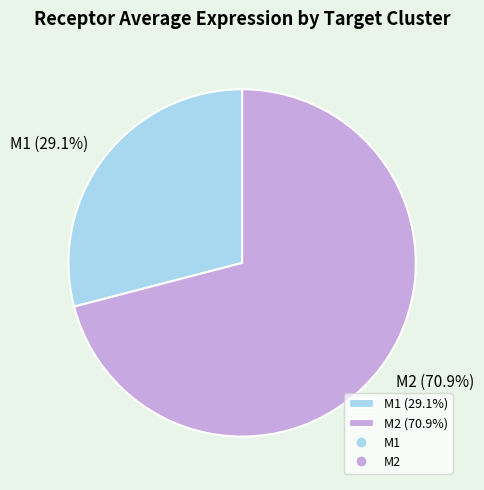

To the nearest percent, what portion does M1 represent?

29%